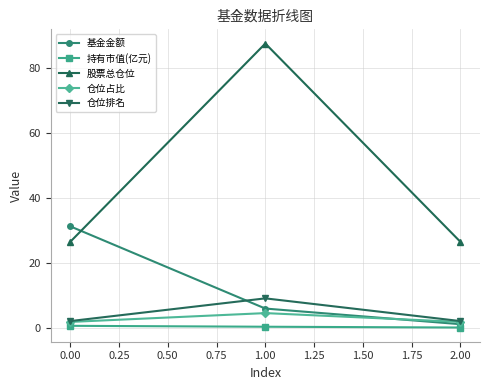

Is it true that 股票总仓位 equals 134.5 at 0.00?

False